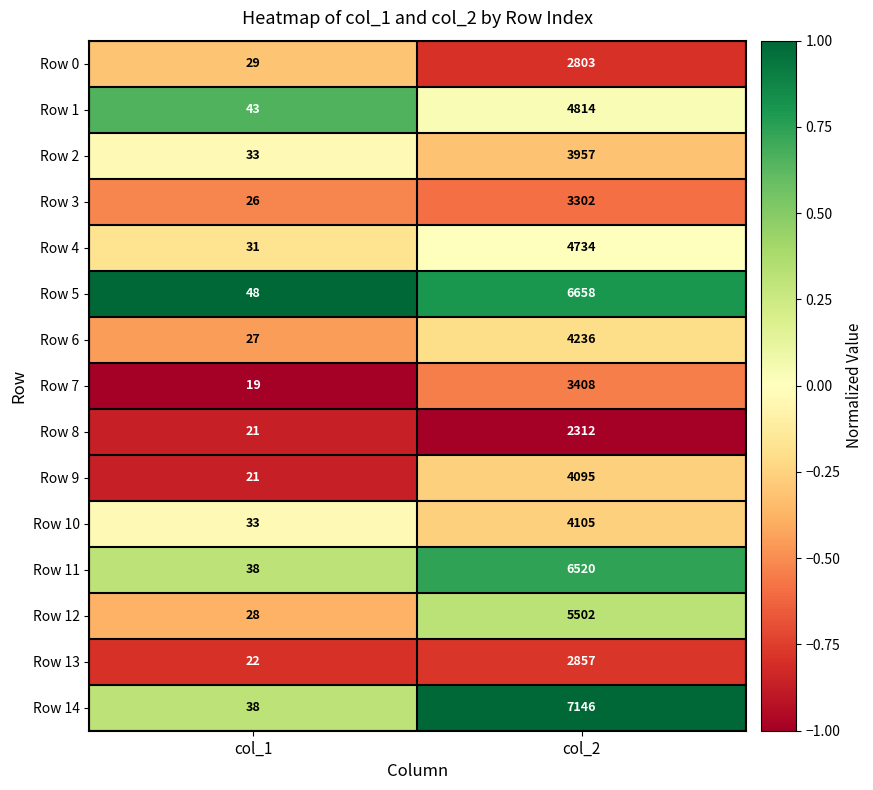

What is the total value across all series at col_1?

457